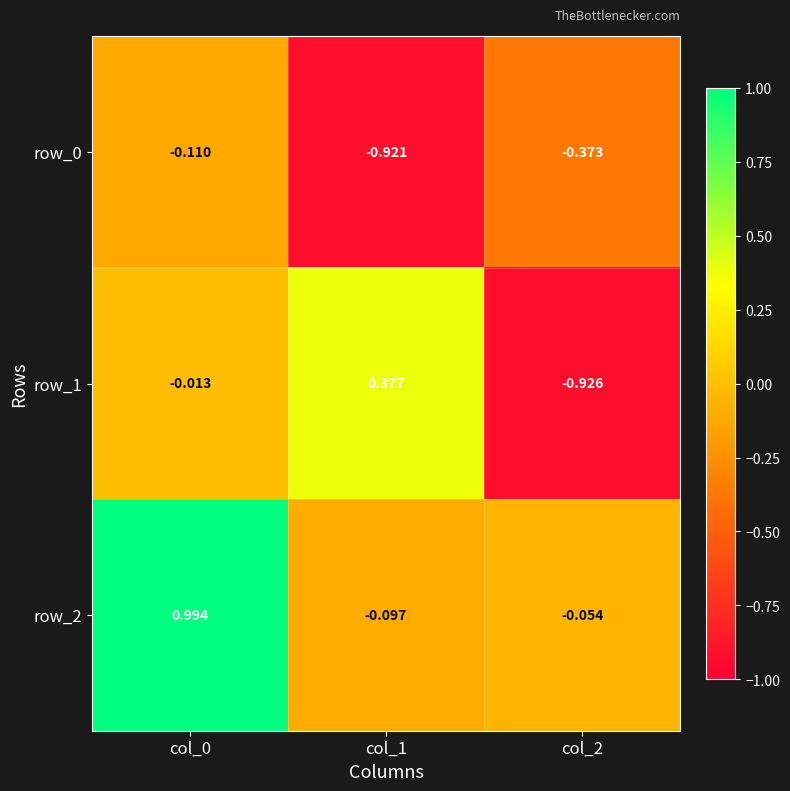

Is the value of row_0 at col_1 greater than the value of row_2 at col_0?

No